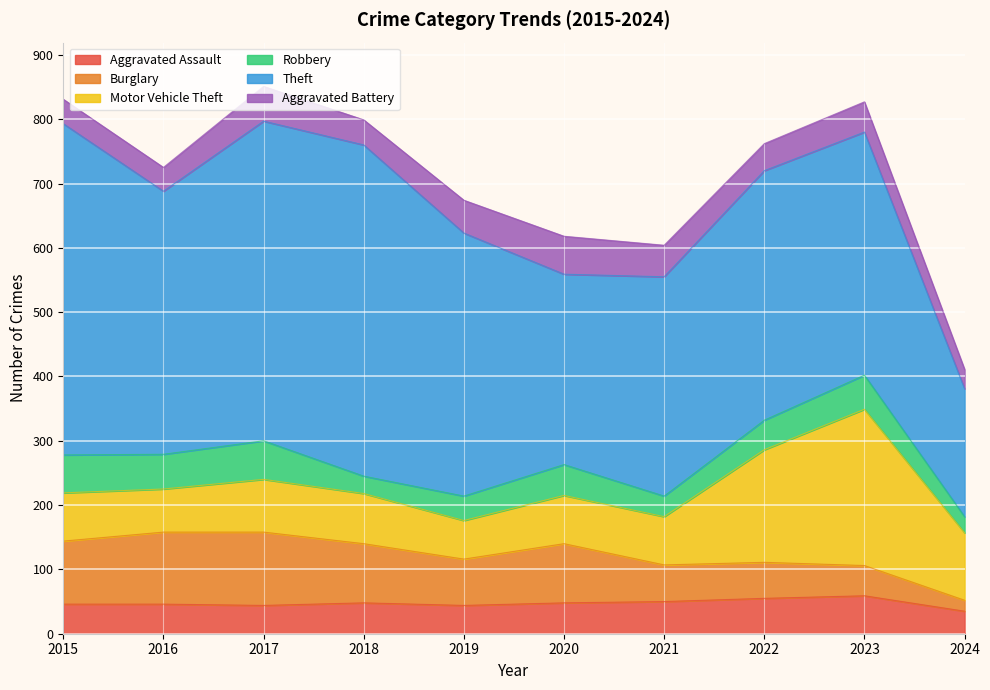

True or false: Motor Vehicle Theft and Theft intersect in this chart.

False